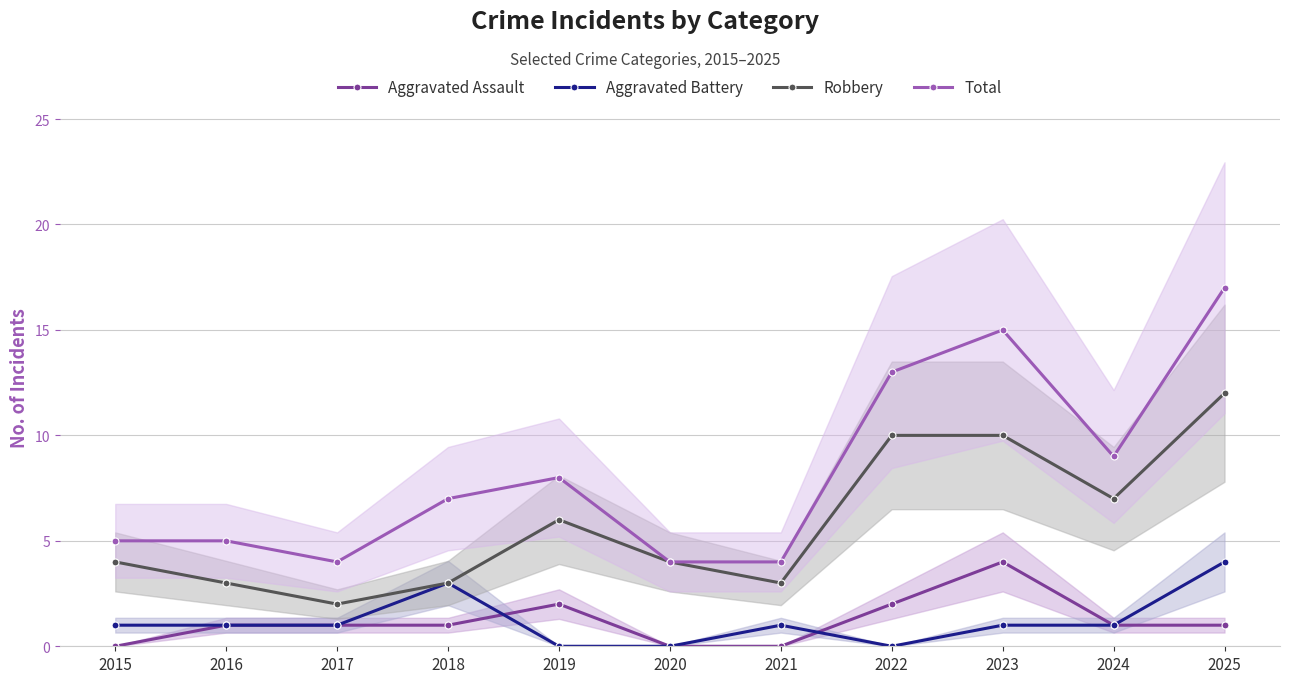

What is the total value across all series at 2018?

14